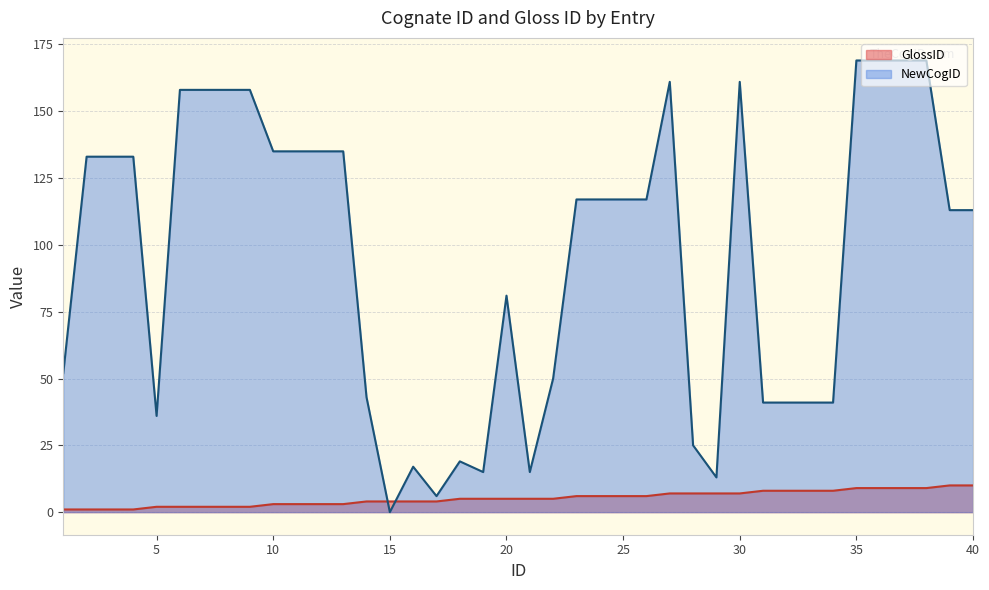

How many lines are shown in the chart?

2